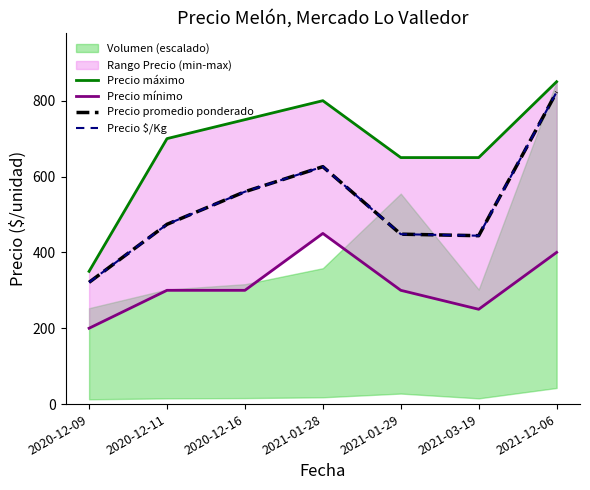

True or false: Precio $/Kg and Precio mínimo intersect in this chart.

False